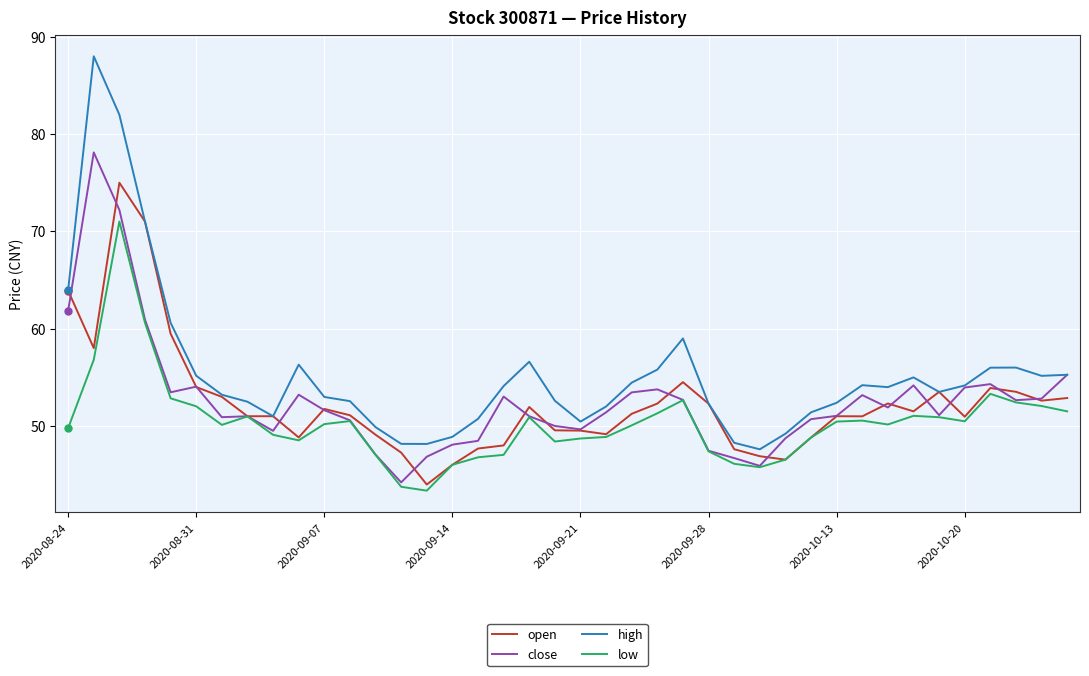

Which series has the largest total across all categories?

high